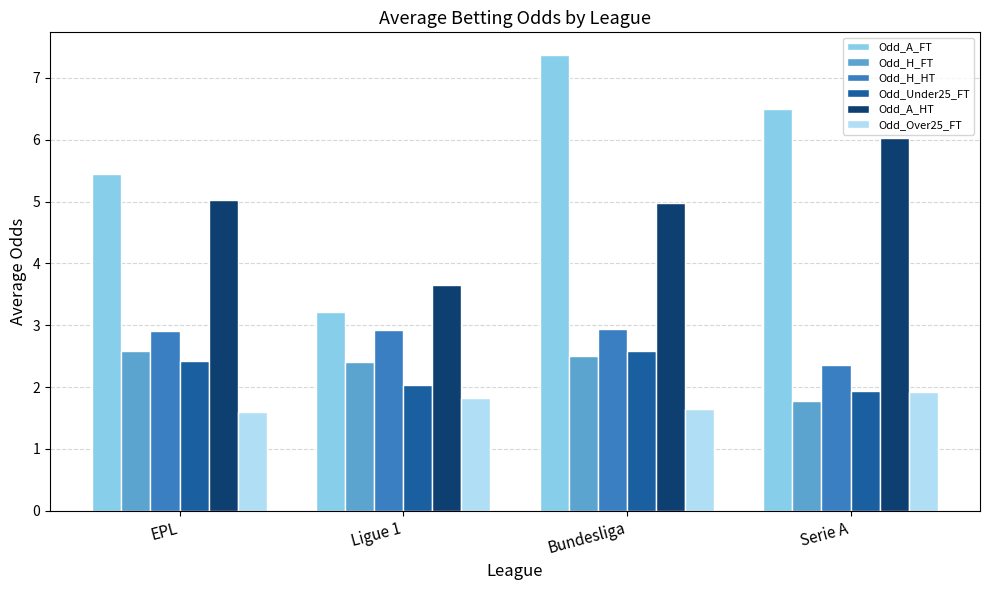

The Odd_Over25_FT series shows 1.6 at Bundesliga. True or false?

True